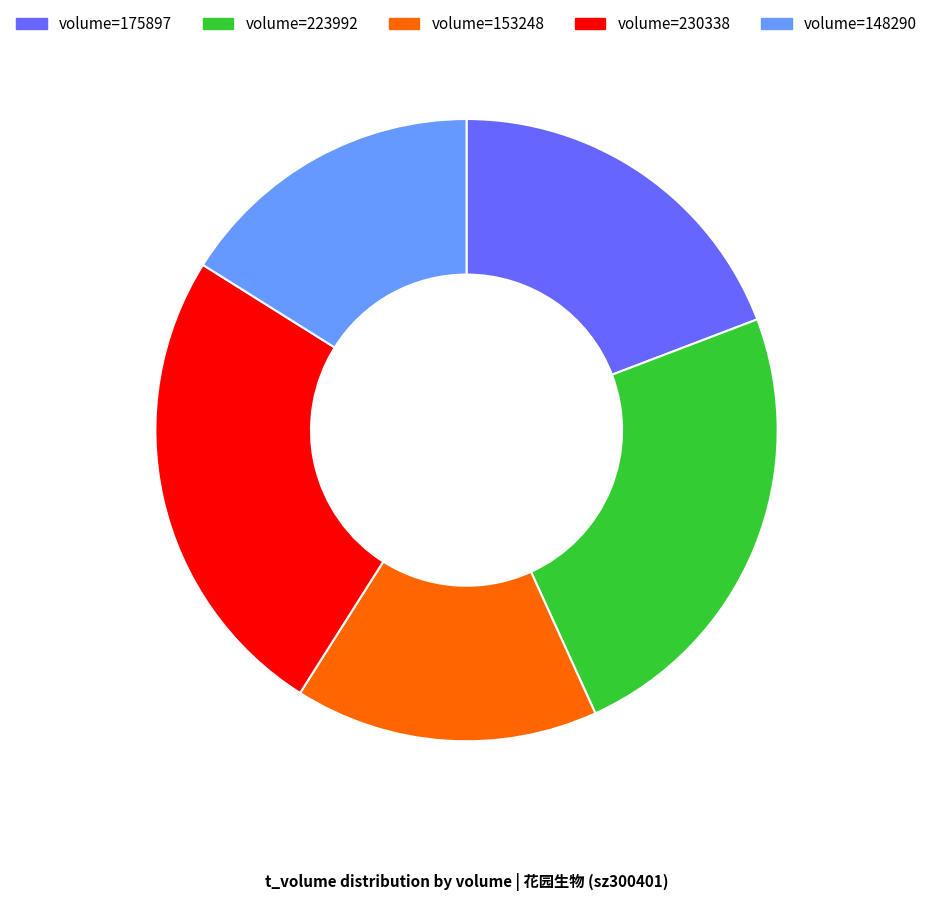

Is there a majority slice in this chart?

No